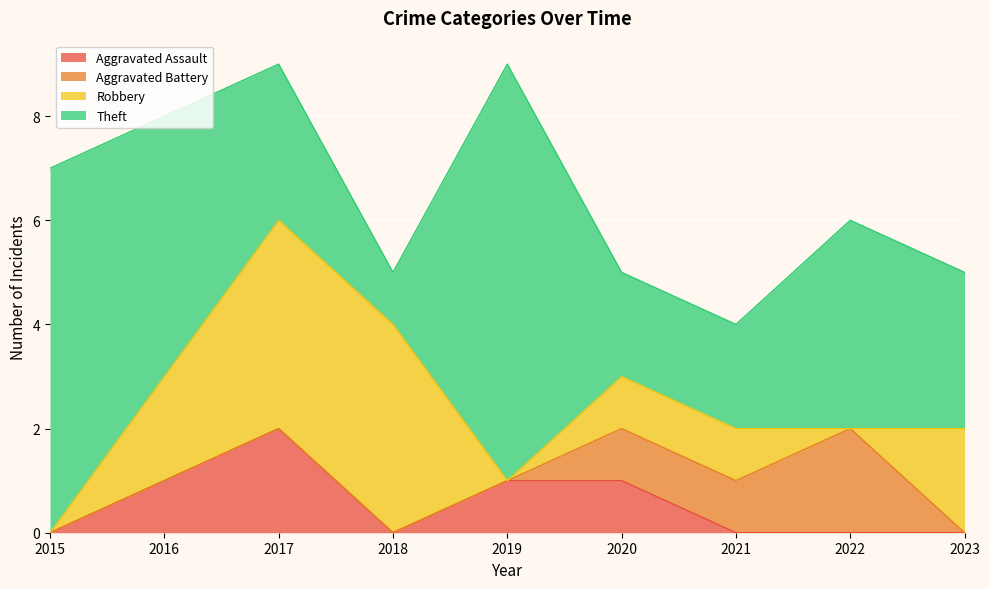

Rank the series at 2021 from lowest to highest value.

Aggravated Assault, Aggravated Battery, Robbery, Theft